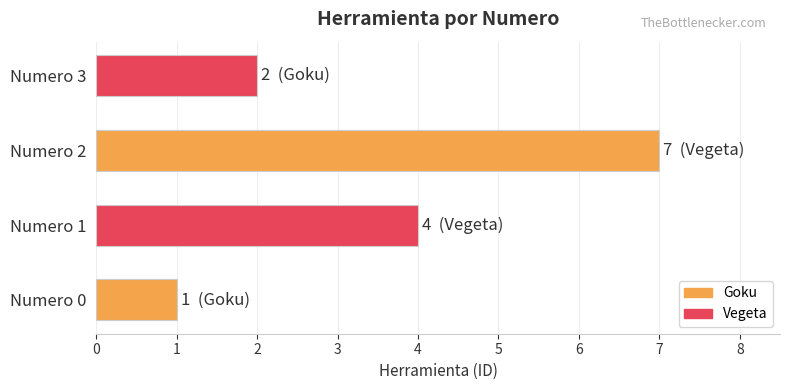

Reading bottom to top, what are all the values shown in this chart?

1	4	7	2